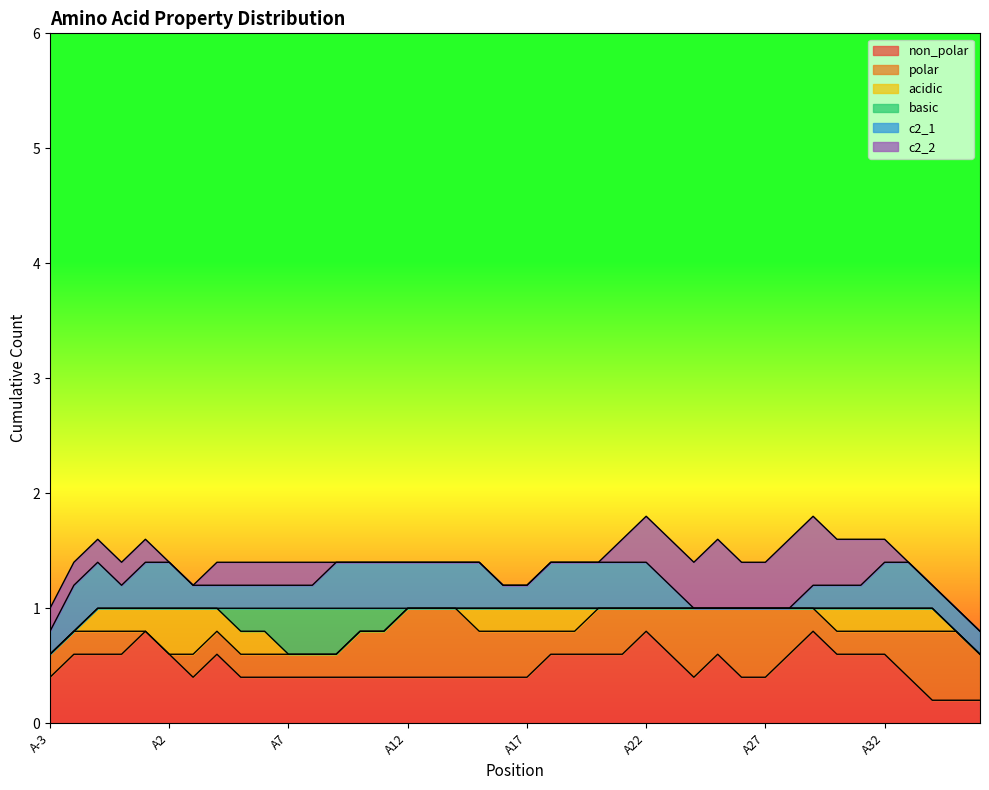

How many times do polar and c2_1 cross each other?

10